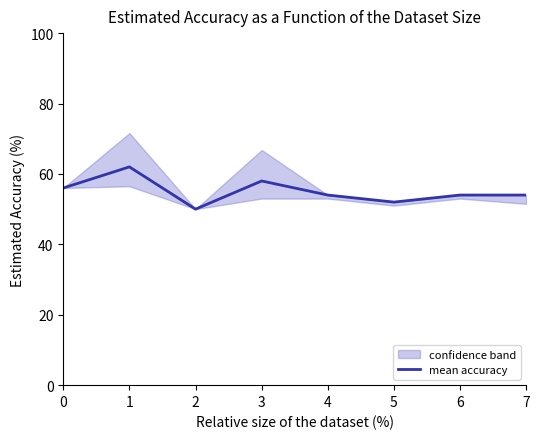

Is it true that the value at 2 is 50.0?

True